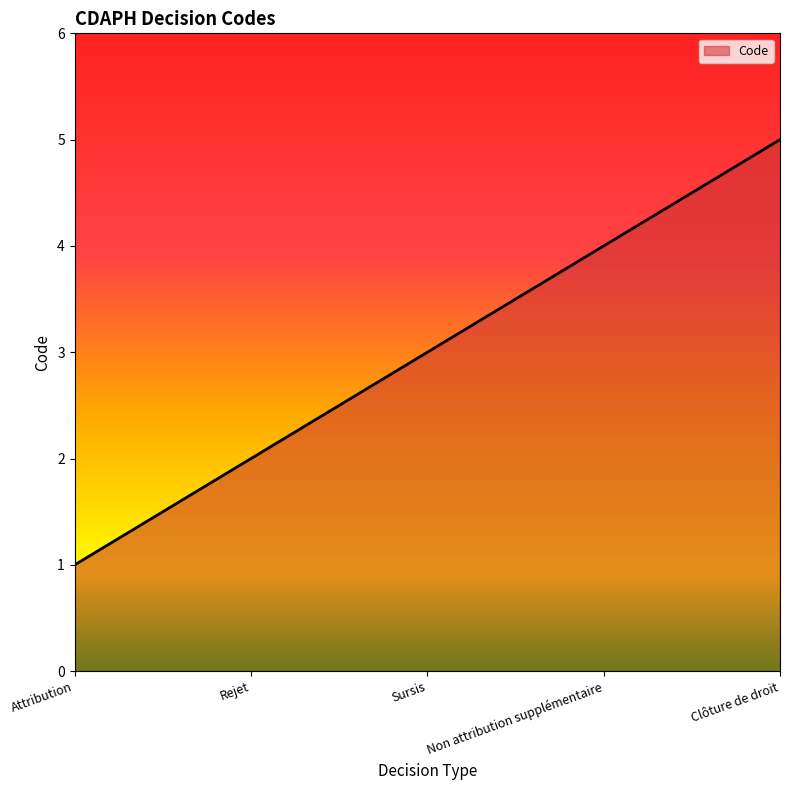

The chart shows a value of 8 at Clôture de droit. True or false?

False